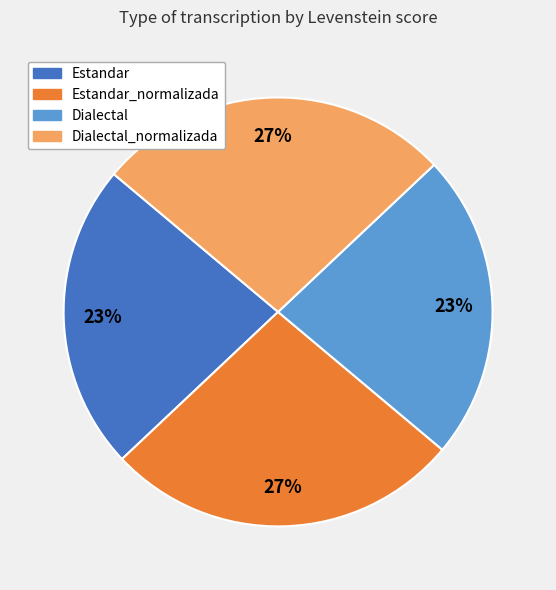

Which has a higher value, Estandar_normalizada or Estandar?

Estandar_normalizada